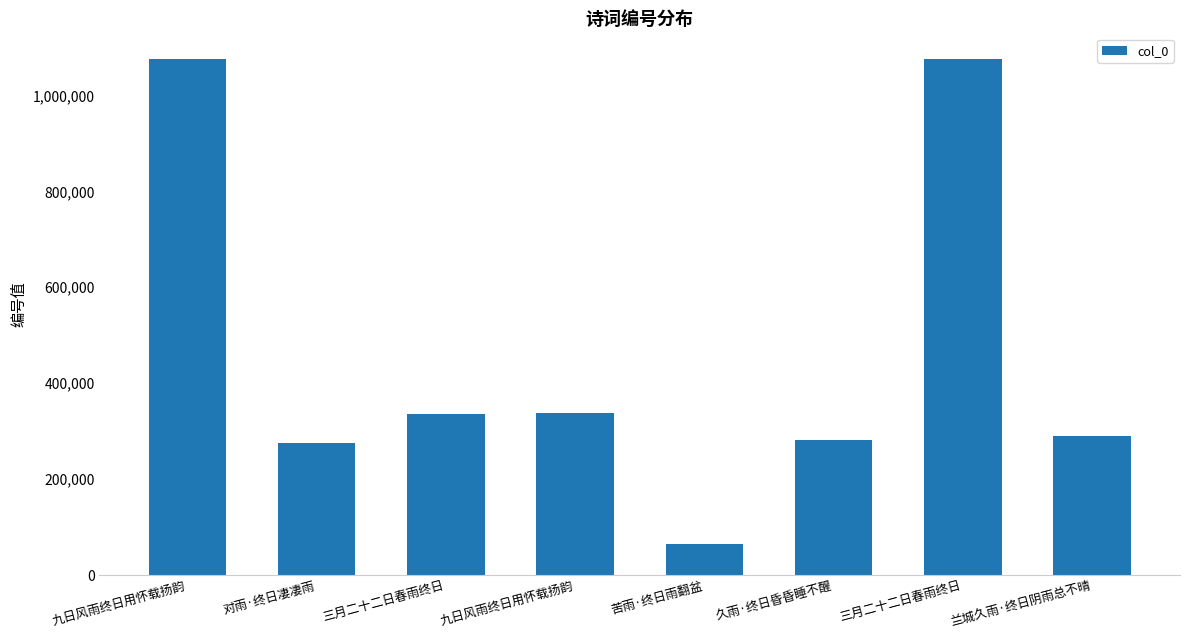

What is the label of the 2nd bar from the right?

三月二十二日春雨终日